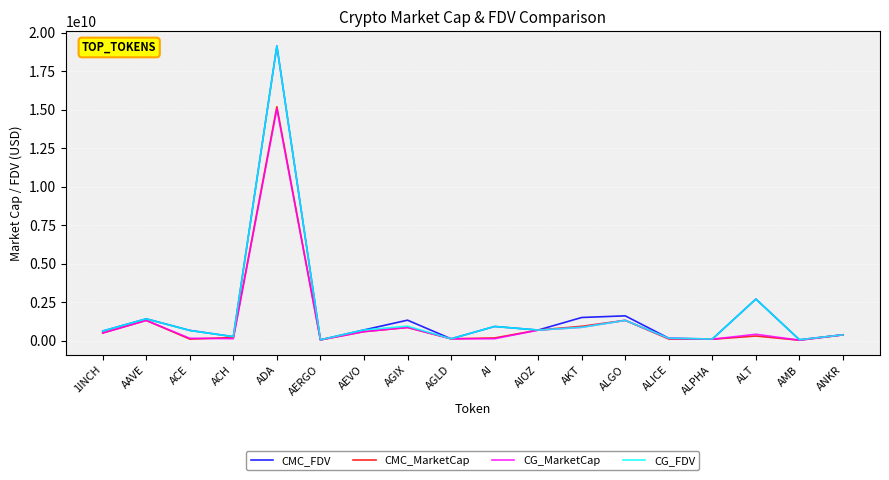

The value of CMC_MarketCap at AIOZ is 683199858.4. True or false?

True